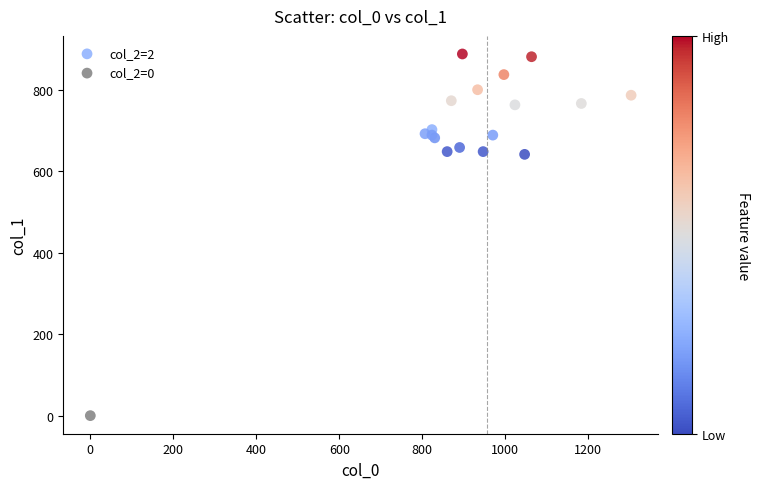

What are all the series names shown in the legend?

col_2=2, col_2=0